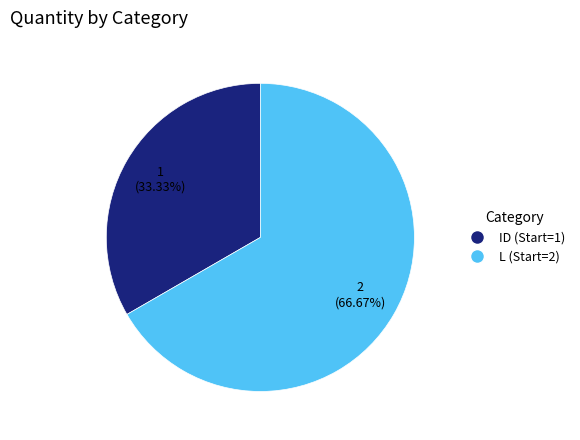

What is the ratio of the value at L (Start=2) to the value at ID (Start=1)?

2.0